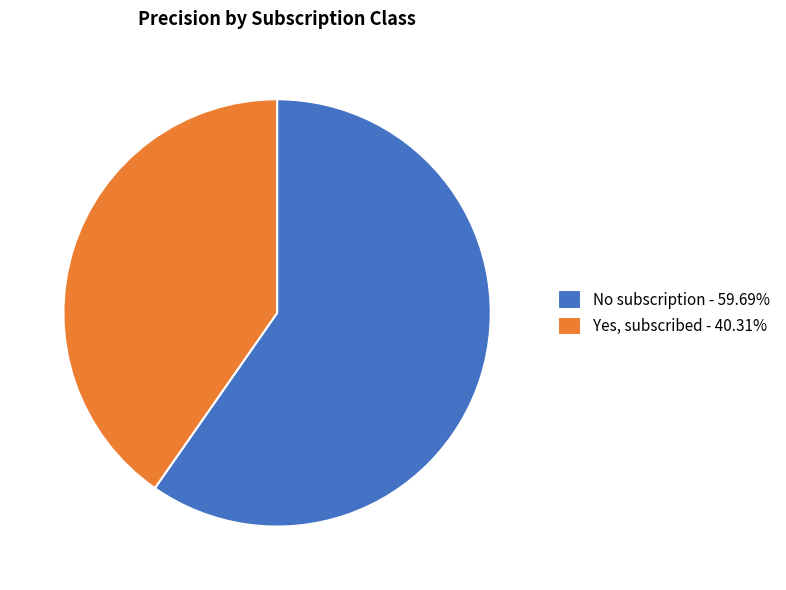

Does No subscription represent more than half of the total?

Yes